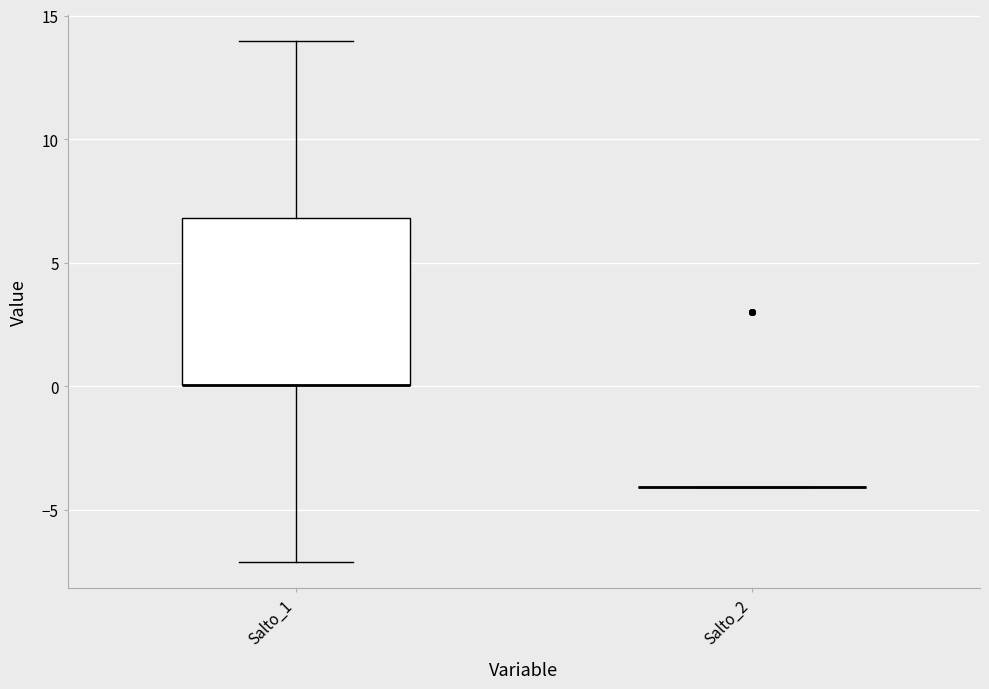

Comparing the boxes themselves (not the whiskers), which one is the tallest?

Salto_1